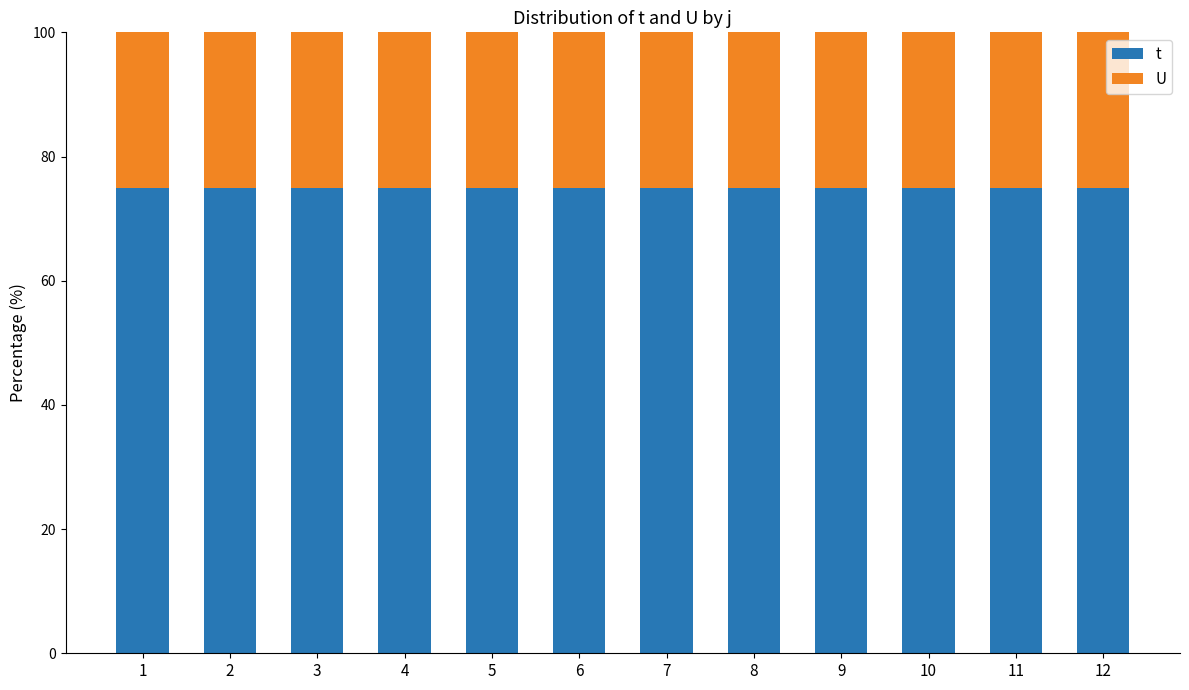

What is the average value of the t series?

75